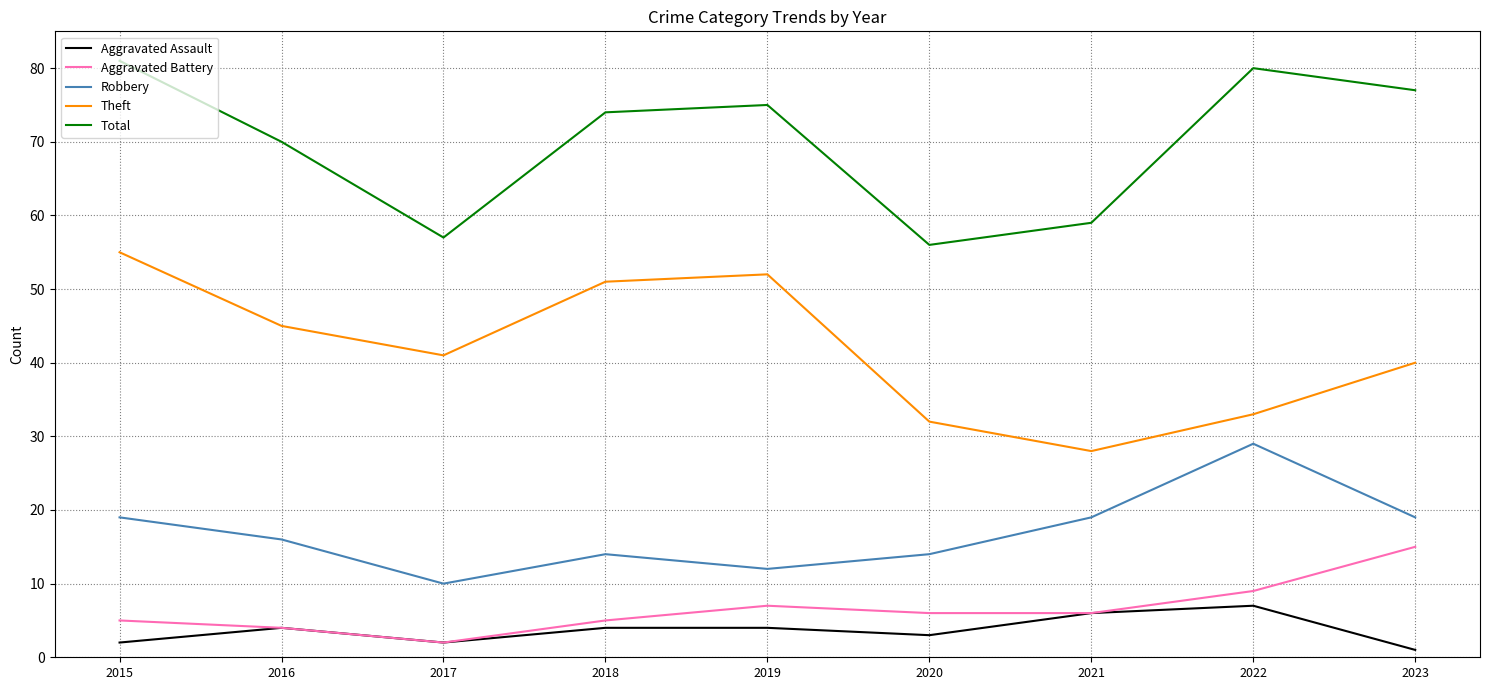

How many lines are shown in the chart?

5